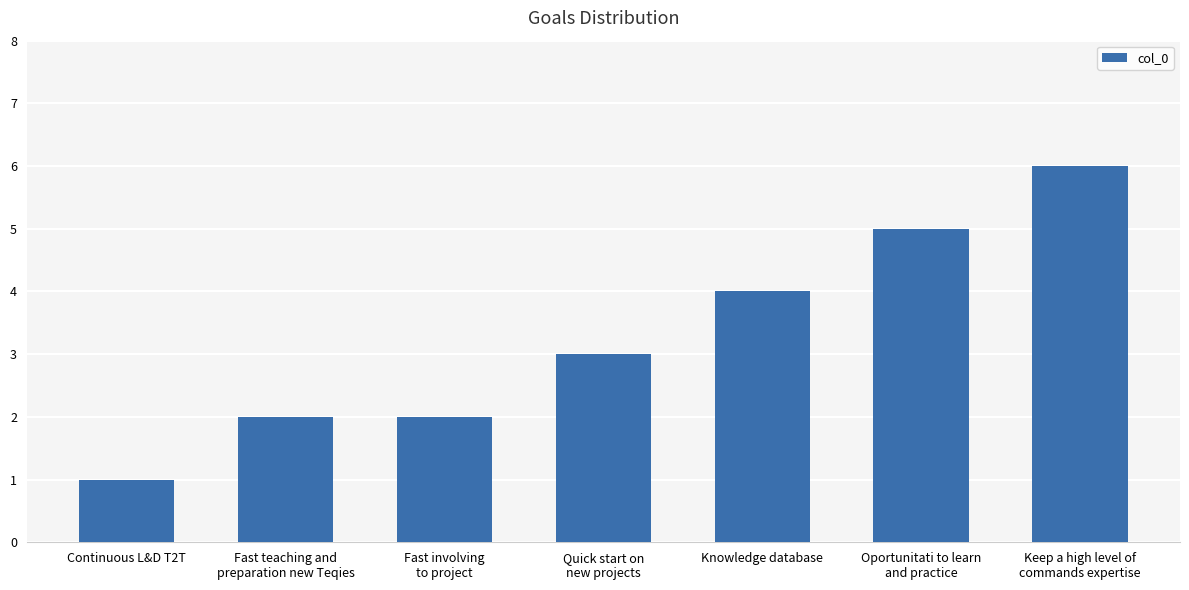

What is the sum of all values?

23